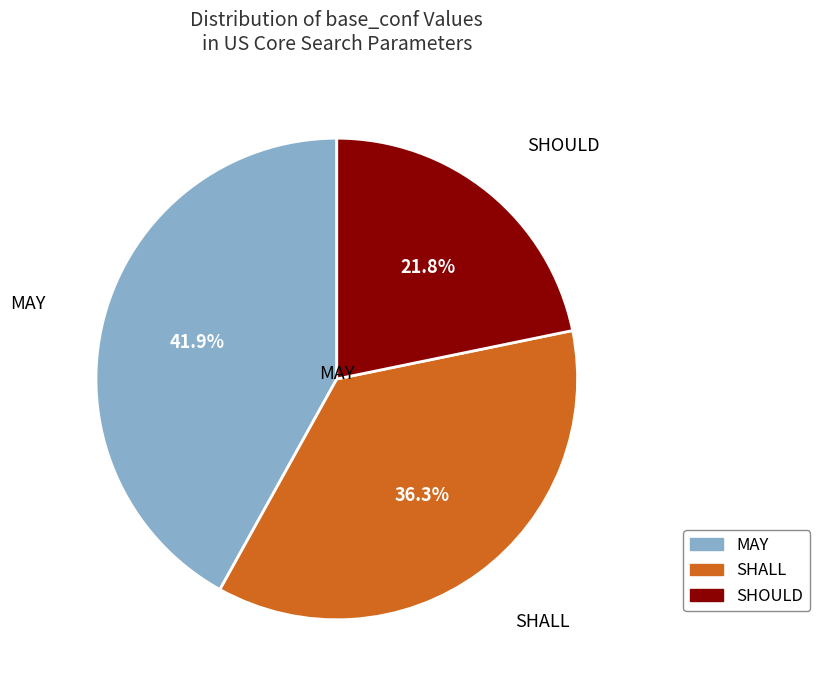

Which has a higher value, SHOULD or MAY?

MAY